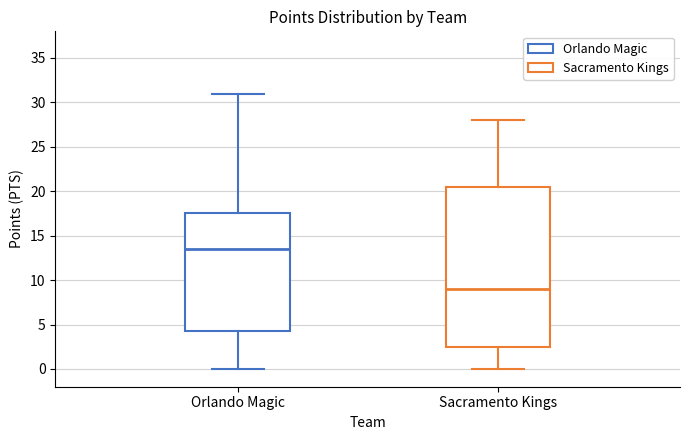

Reading left to right, read every box against the y-axis: the position of its median line, the range the box covers, and the ends of its whiskers. The values are not printed on the chart, so give them approximately, as read against the axis.

Orlando Magic: median 13.5, box 4.5 to 17.5, whiskers 0.0 to 31.0
Sacramento Kings: median 9.0, box 2.5 to 20.5, whiskers 0.0 to 28.0